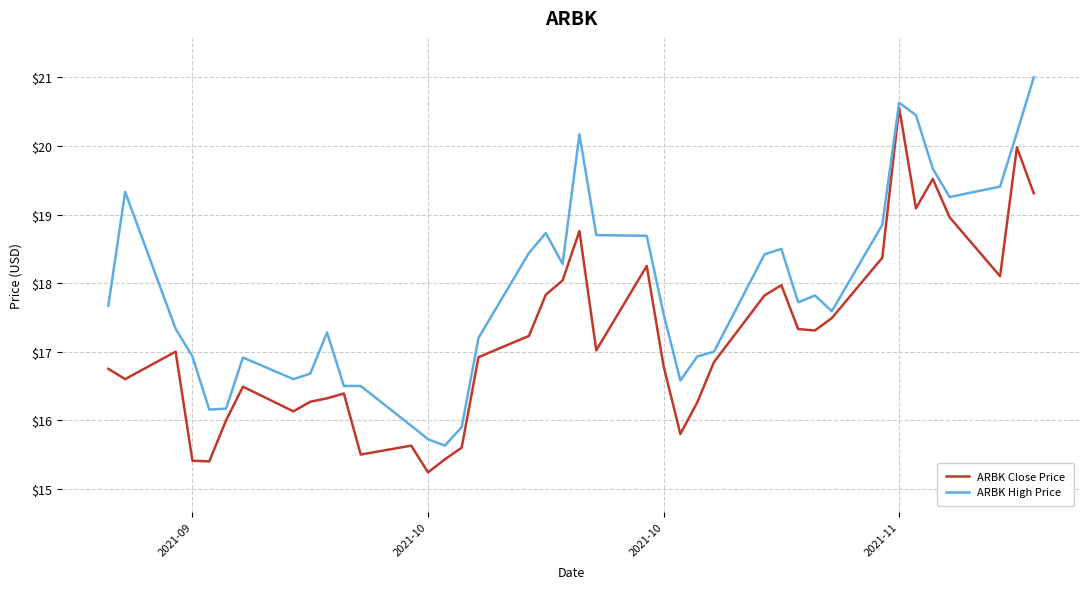

Which series has the largest total across all categories?

ARBK High Price